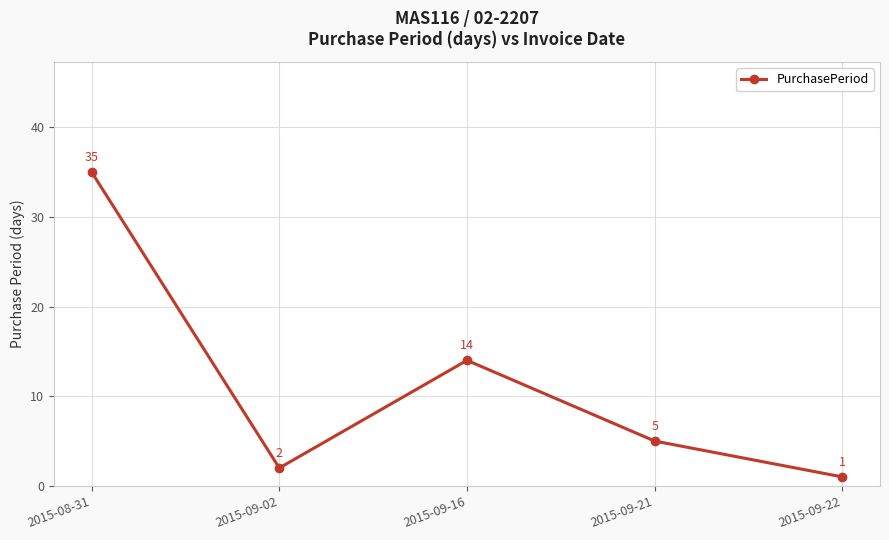

What is the change in value from 2015-09-16 to 2015-09-21?

-9